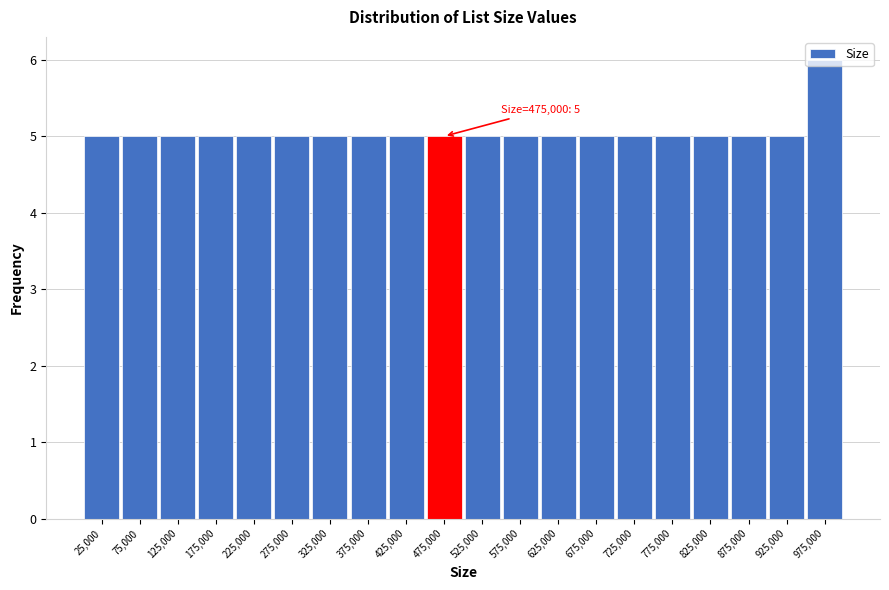

Over which range of the x-axis is the bar tallest?

950000 to 1000000